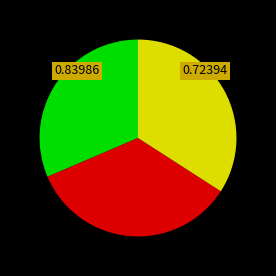

Does any single category account for the majority?

No